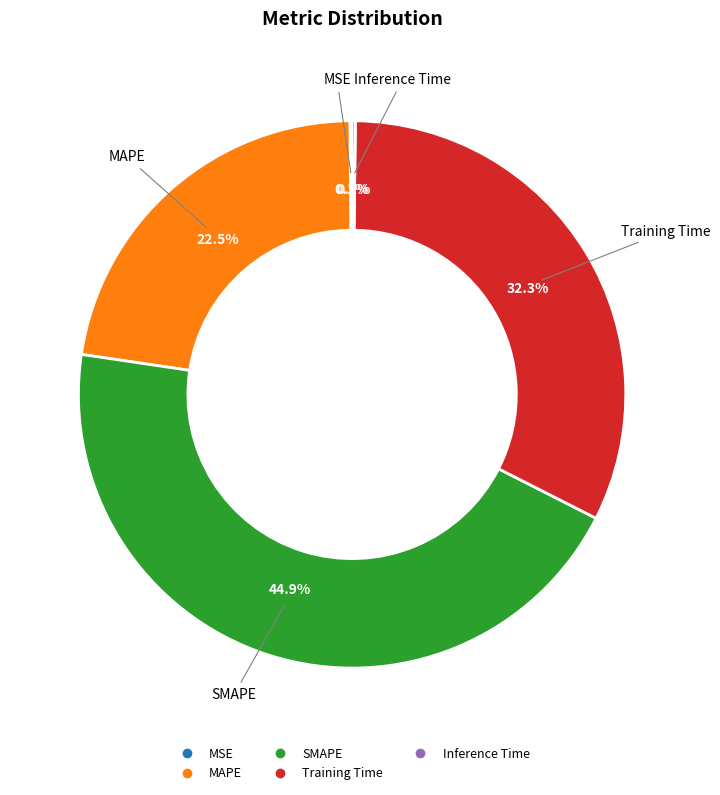

Combined, what portion of the pie is MAPE and SMAPE?

67.4%